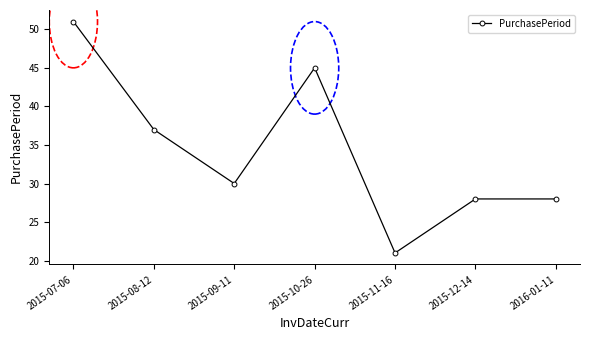

What is the sum of the values at 2015-09-11 and 2015-08-12?

67